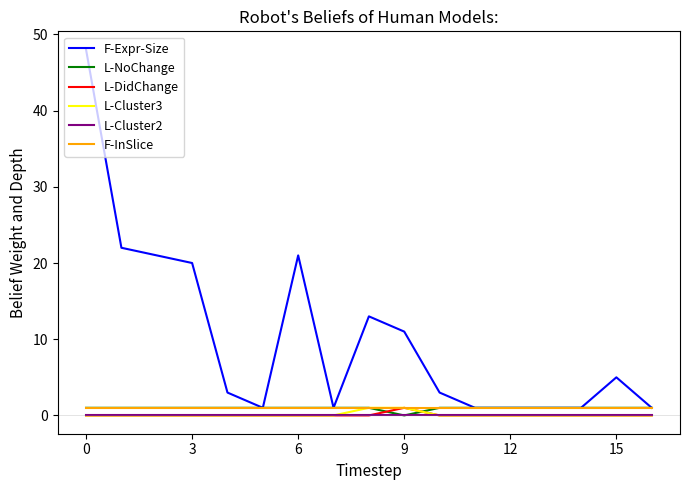

In L-DidChange, how many points are higher than both neighbors (excluding endpoints)?

1